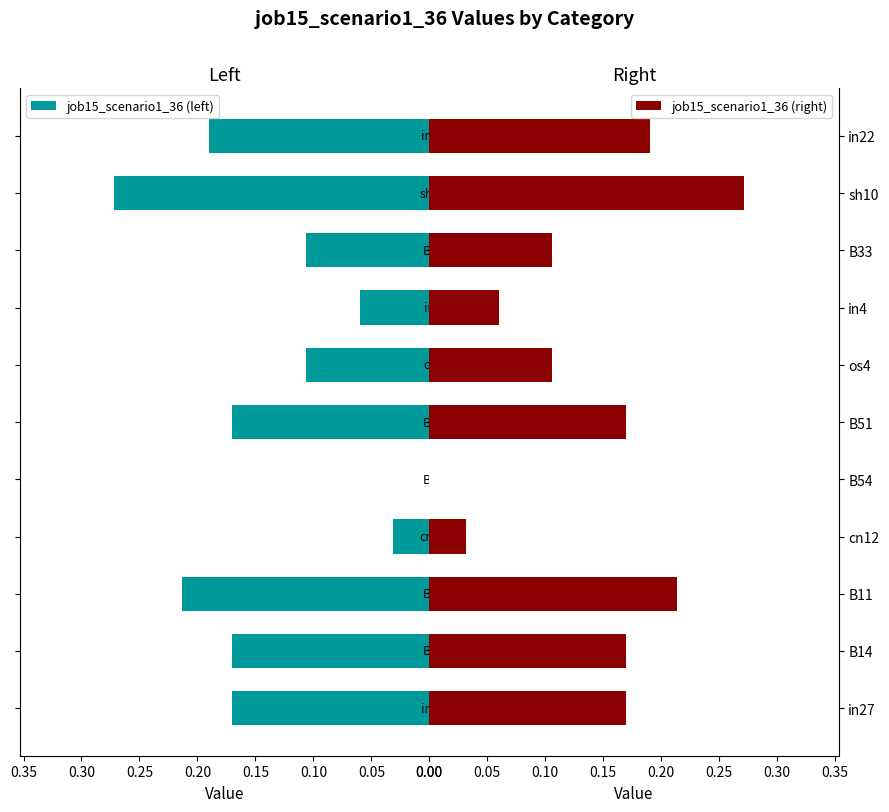

How many bars are there in each group?

2